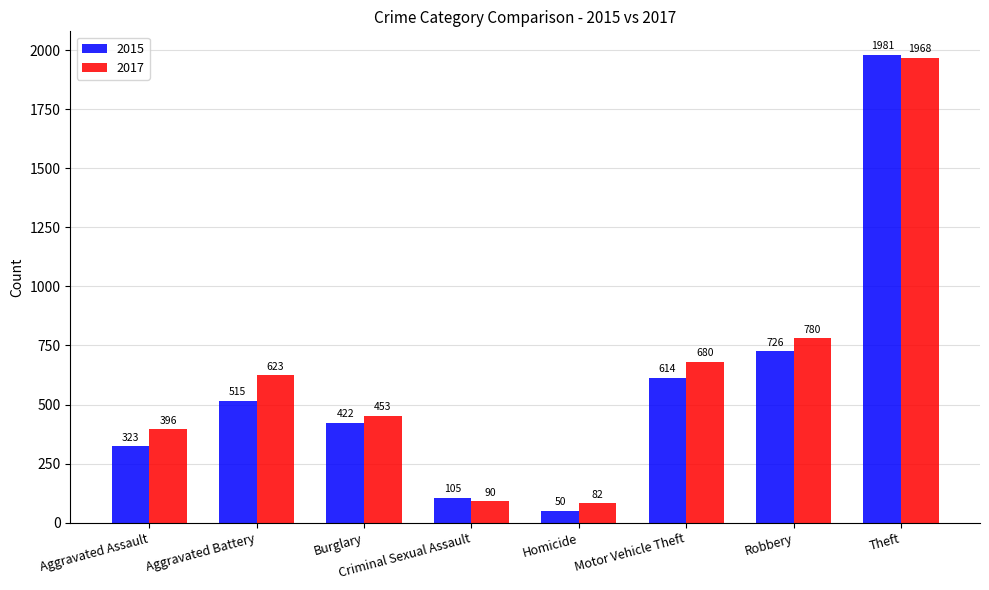

What is the lowest value of the 2015 series?

50